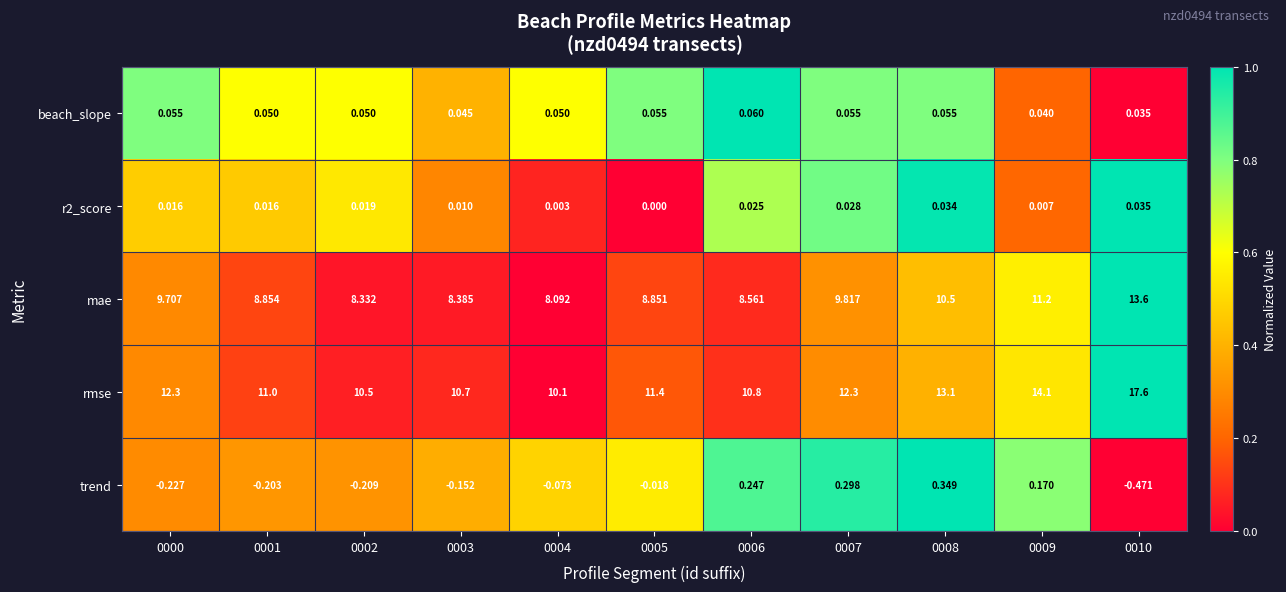

Which category has the highest value across all series?

0010